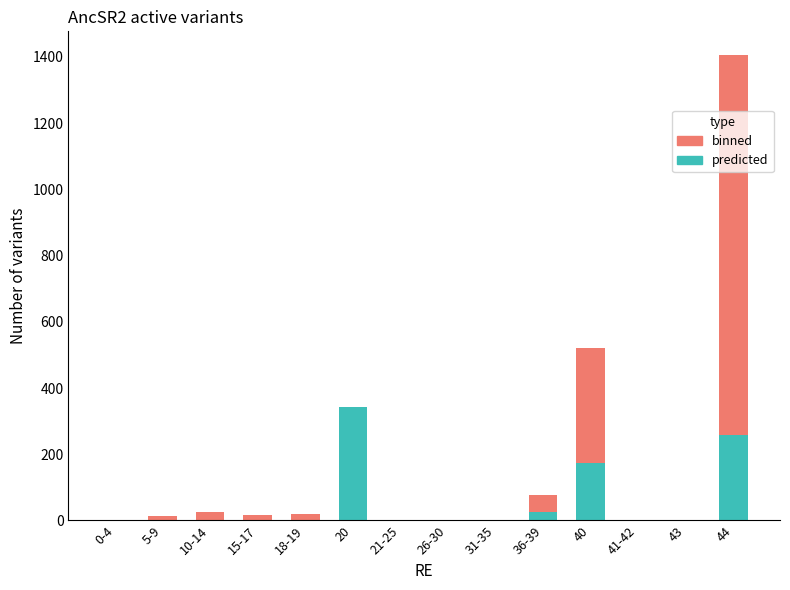

How many values in predicted are above zero?

4